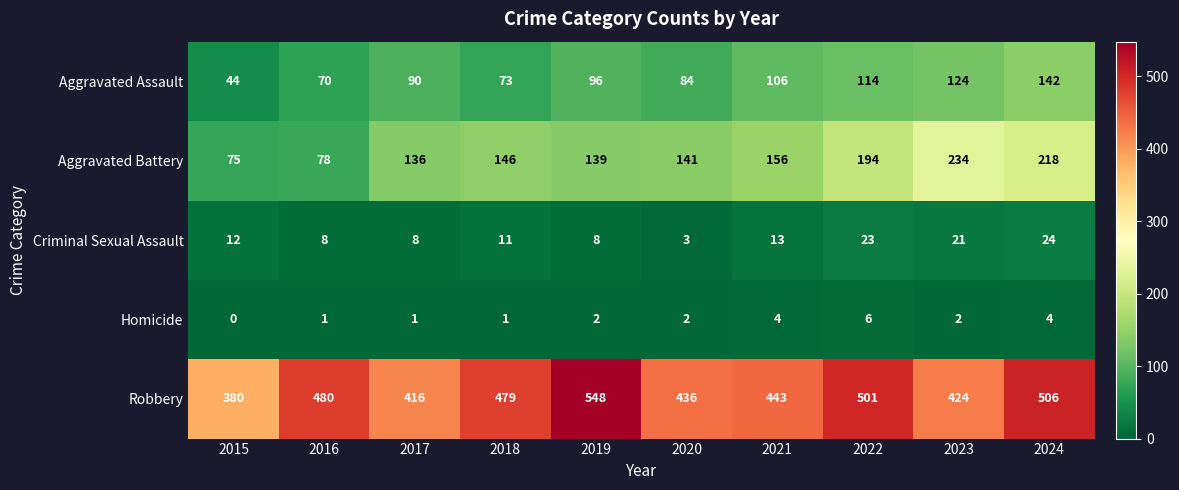

The Aggravated Assault series shows 142 at 2024. True or false?

True